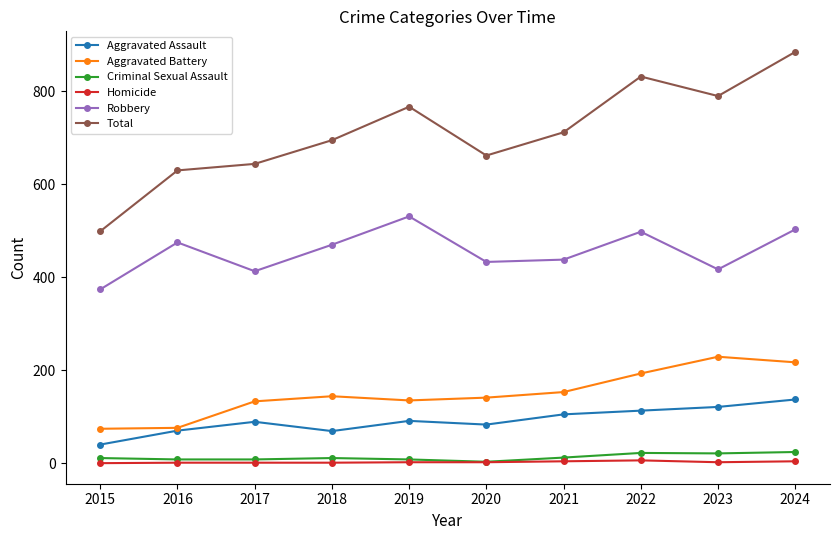

Between 2016 and 2019, which series saw the biggest shift?

Total